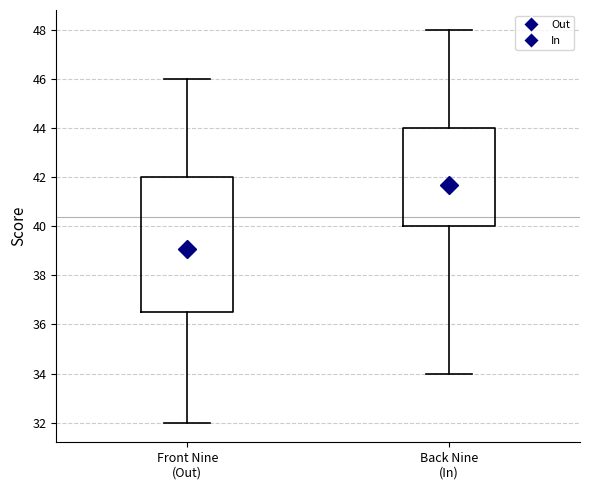

Which box is the tallest, from its lower edge to its upper edge?

Front Nine (Out)